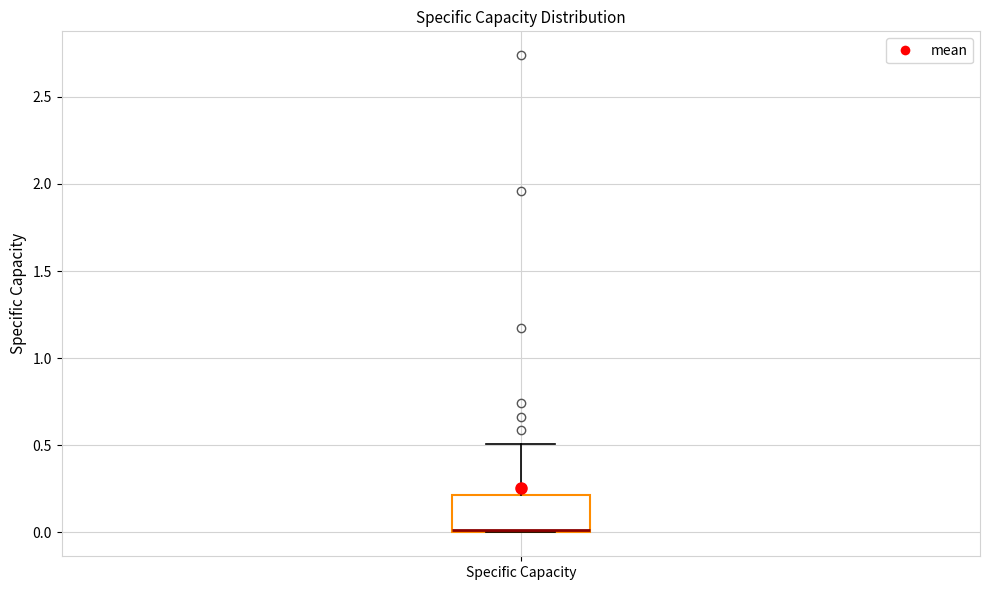

Transcribe this box plot: give where the median line is, the range the box spans, and where the two whiskers end, as read against the y-axis. The values are not printed on the chart, so give them approximately, as read against the axis.

median 0.0, box 0.0 to 0.2, whiskers 0.0 to 0.5